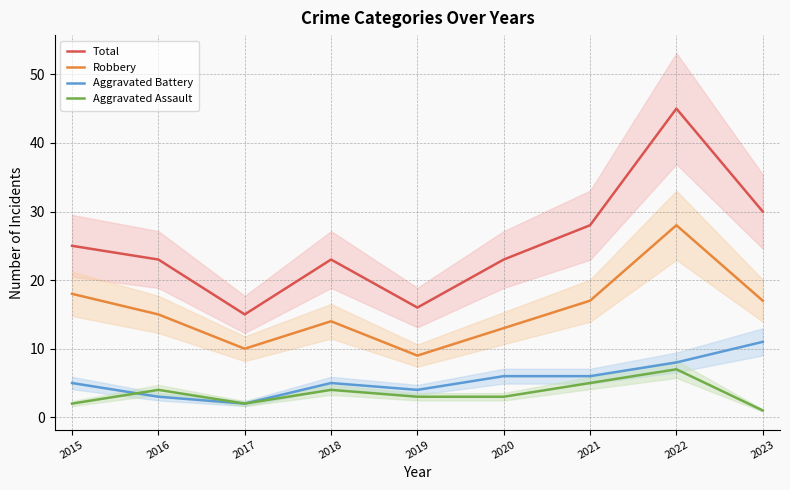

Is it true that Robbery equals 7 at 2018?

False